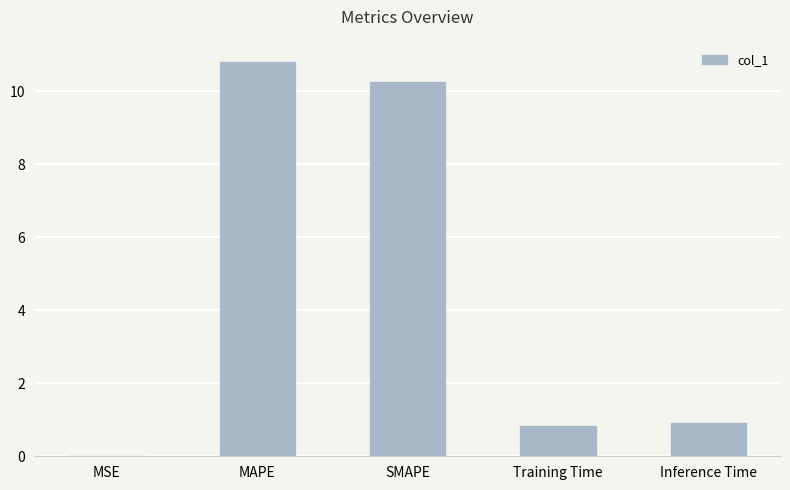

What is the sum of the values at Training Time and SMAPE?

11.1